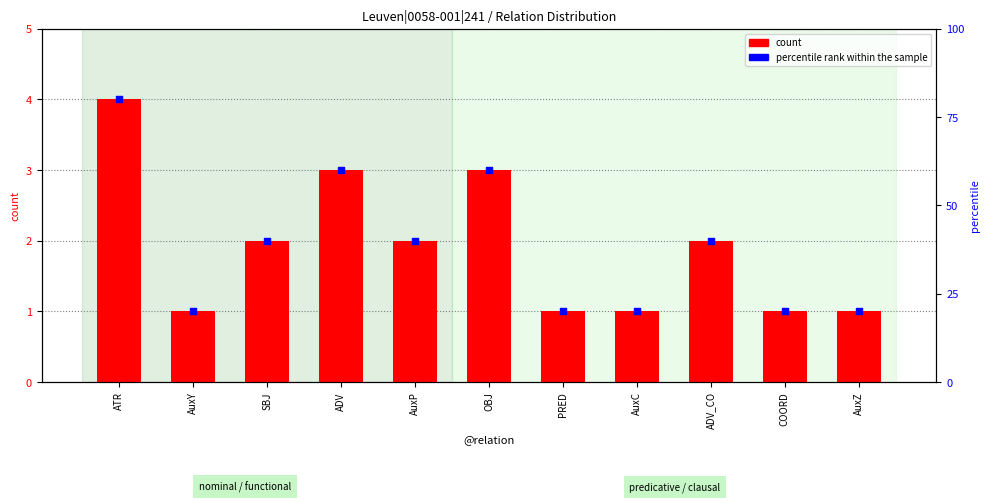

What are all the series names shown in the legend?

count, percentile rank within the sample